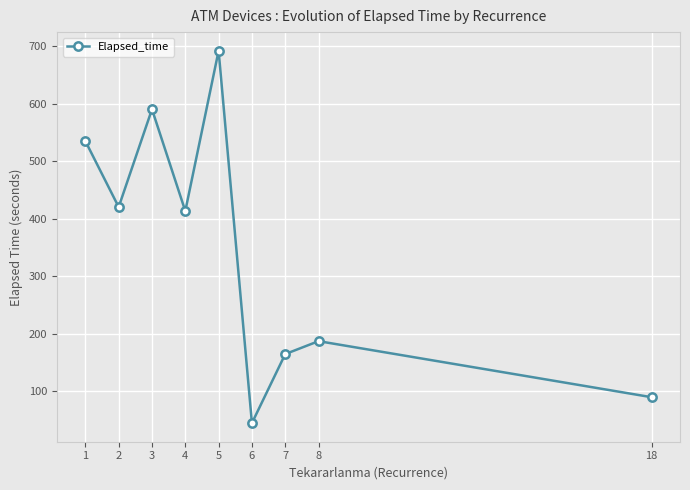

True or false: there are more than 1 points higher than both neighbors.

True